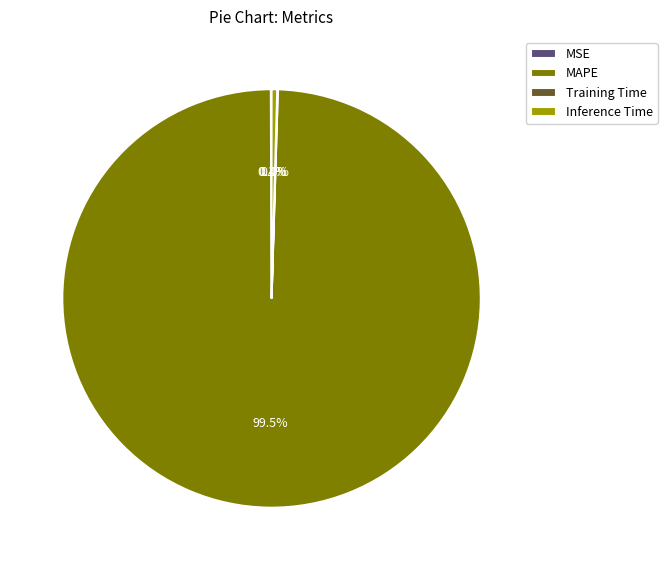

How much of the chart is everything except MAPE?

0.5%